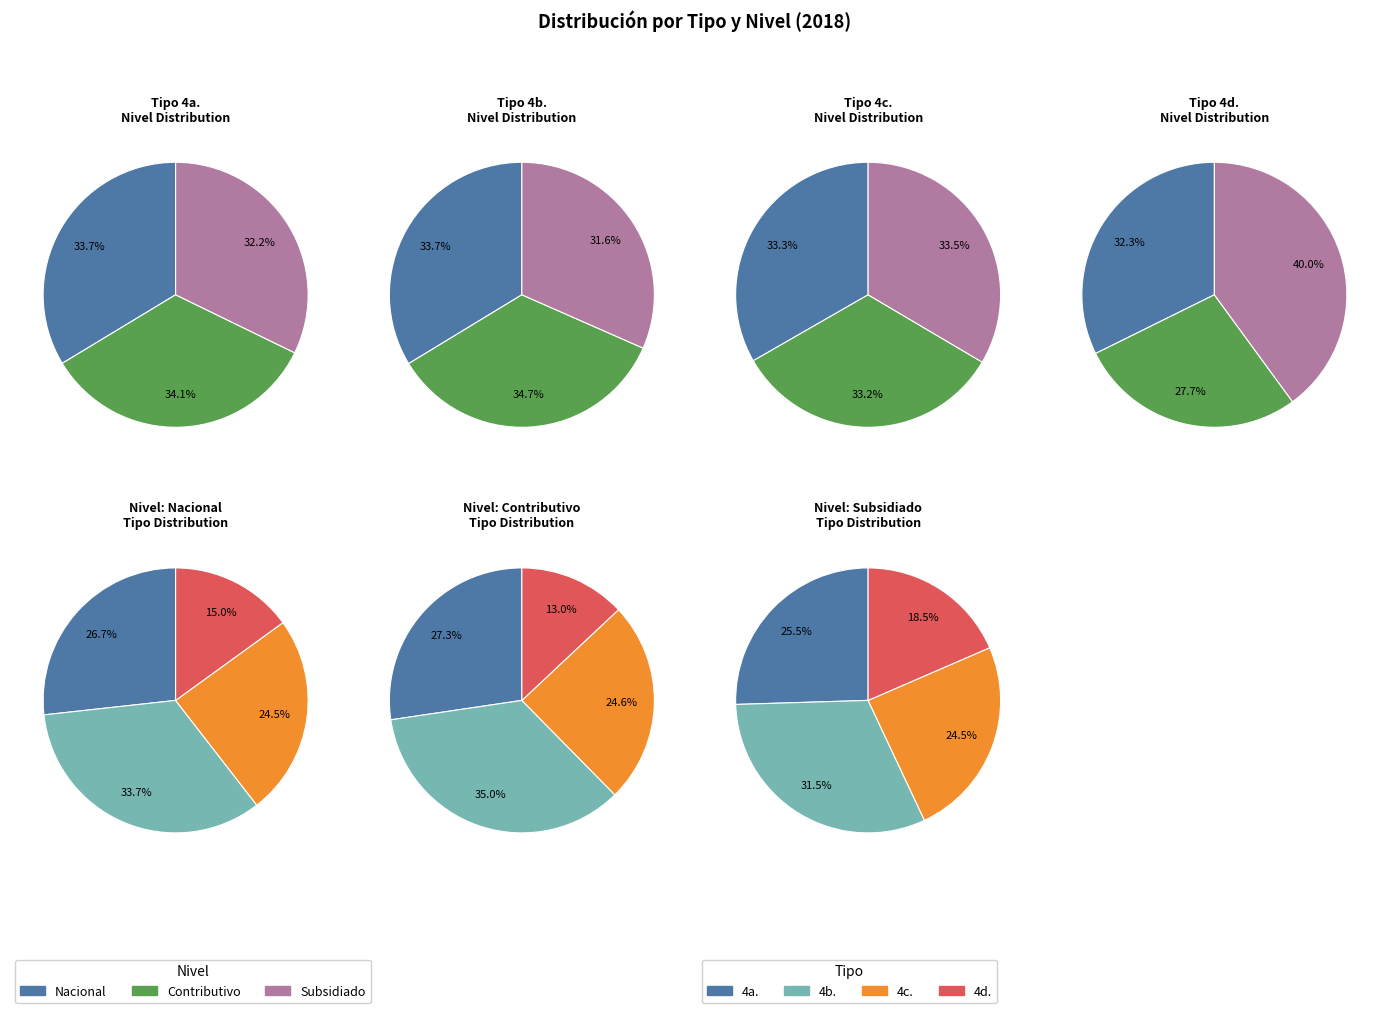

What percentage do Contributivo and Subsidiado together represent?

66.3%